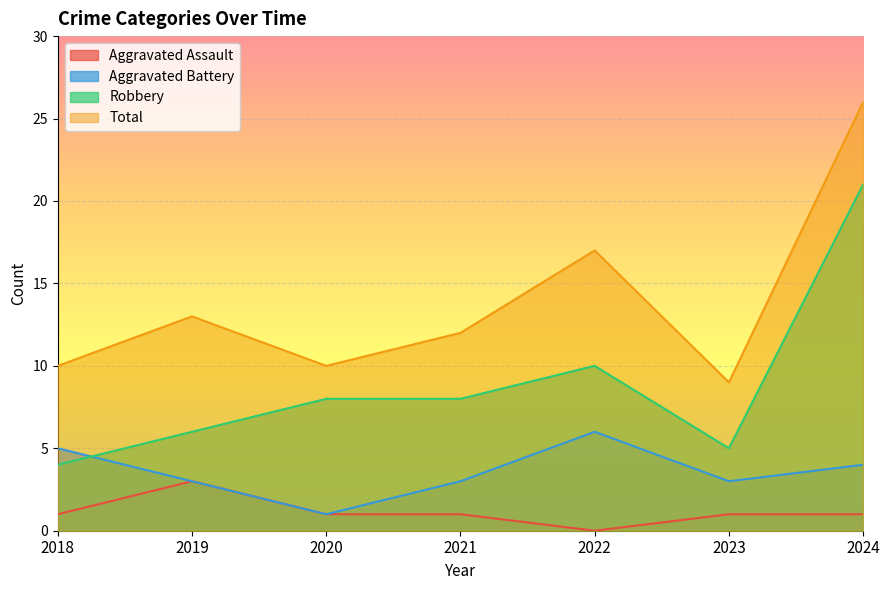

Reading left to right, transcribe all the data shown in this chart.

Aggravated Assault: 1	3	1	1	0	1	1
Aggravated Battery: 5	3	1	3	6	3	4
Robbery: 4	6	8	8	10	5	21
Total: 10	13	10	12	17	9	26